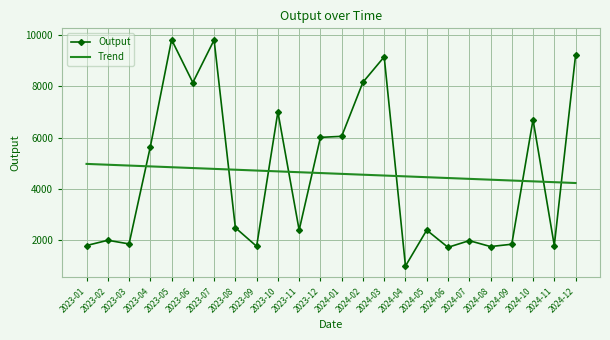

What is the maximum value for Output?

9813.0